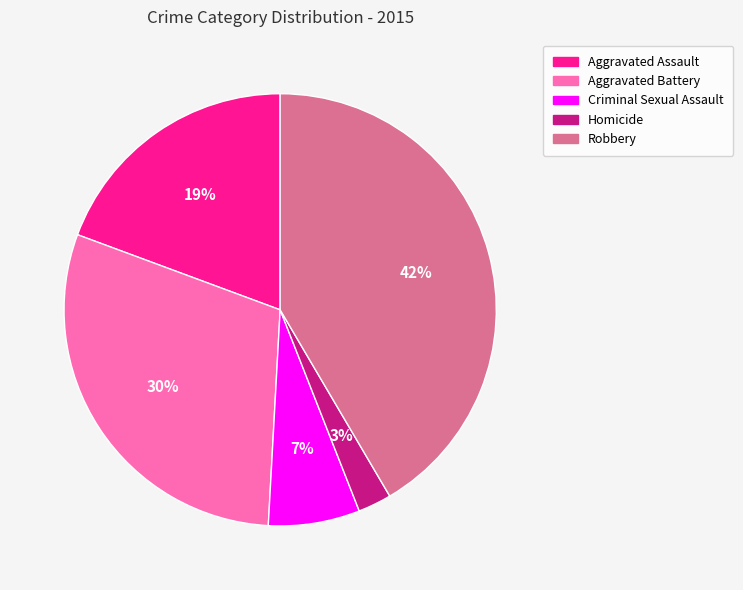

To the nearest percent, what portion does Homicide represent?

3%